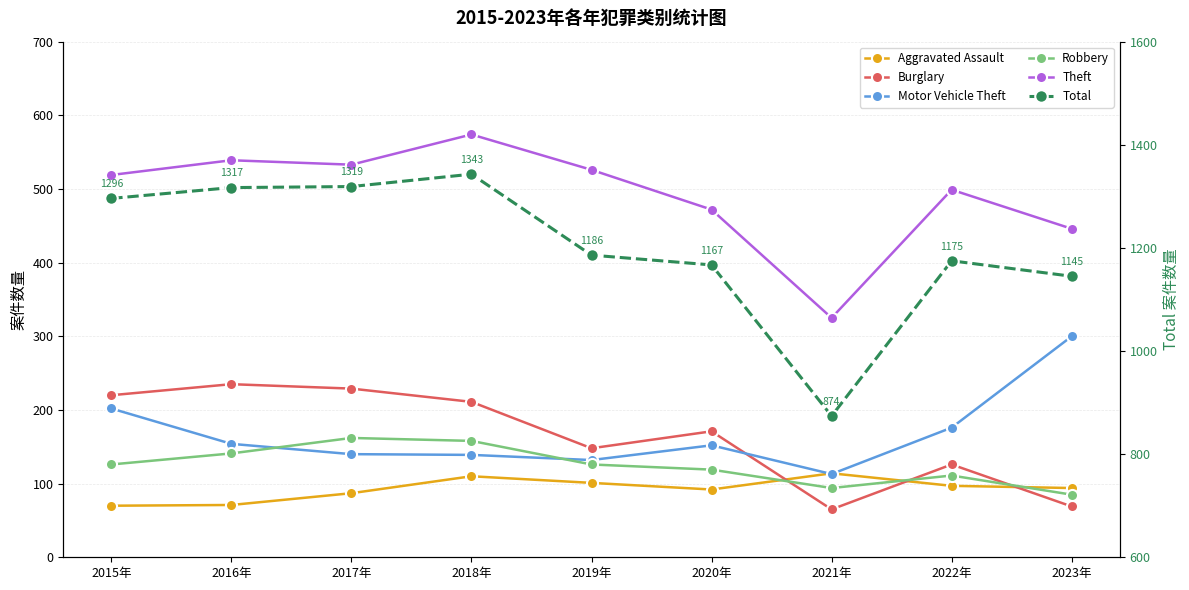

At which label does Robbery first exceed 126?

2016年